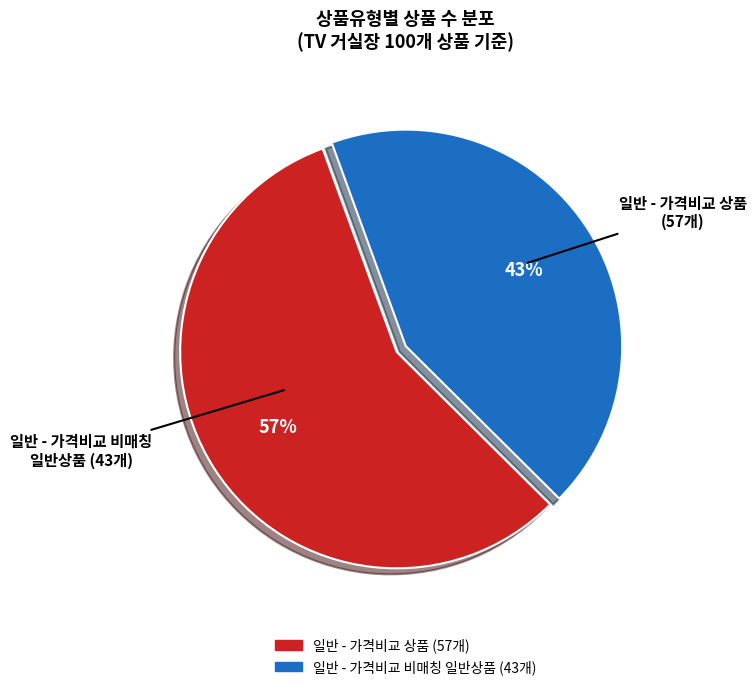

True or false: 일반 - 가격비교 비매칭 일반상품 accounts for 30% of the total.

False